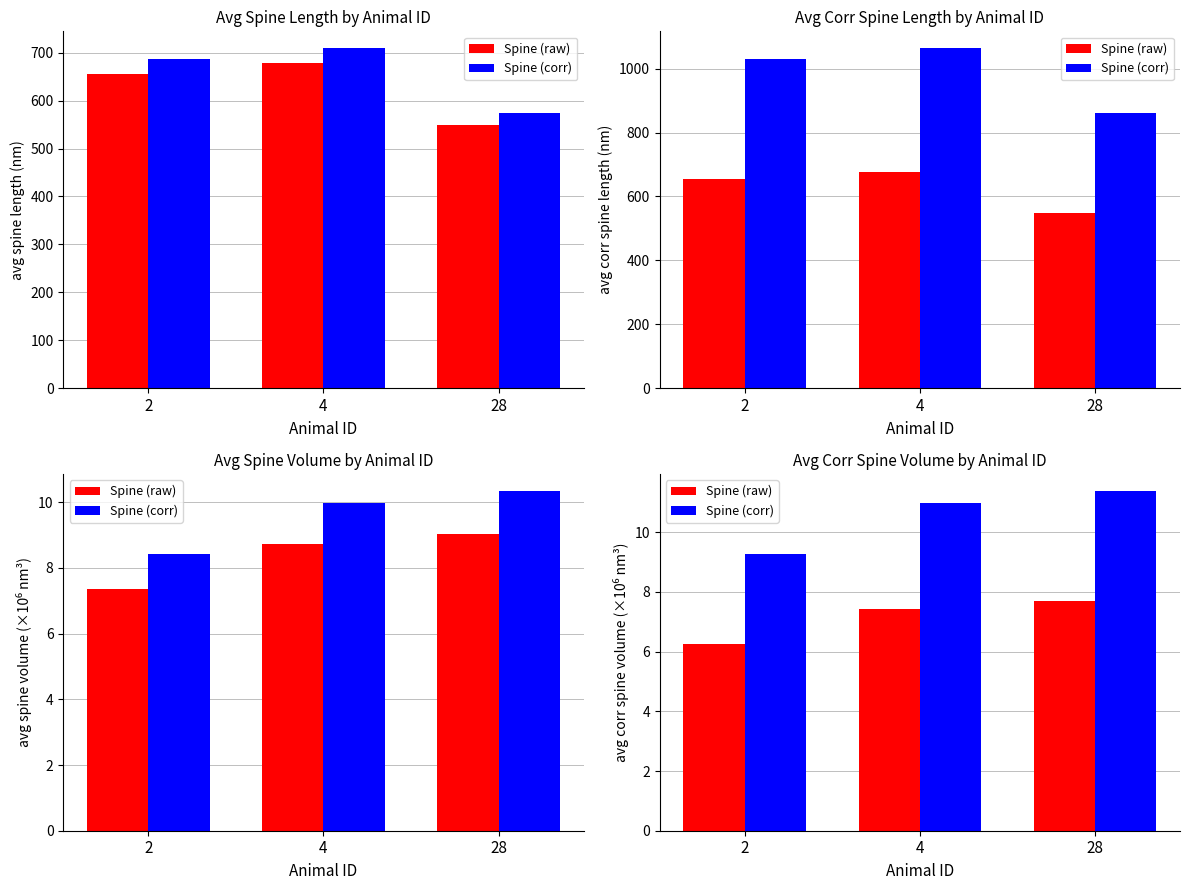

What are all the series names shown in the legend?

Spine (raw), Spine (corr)